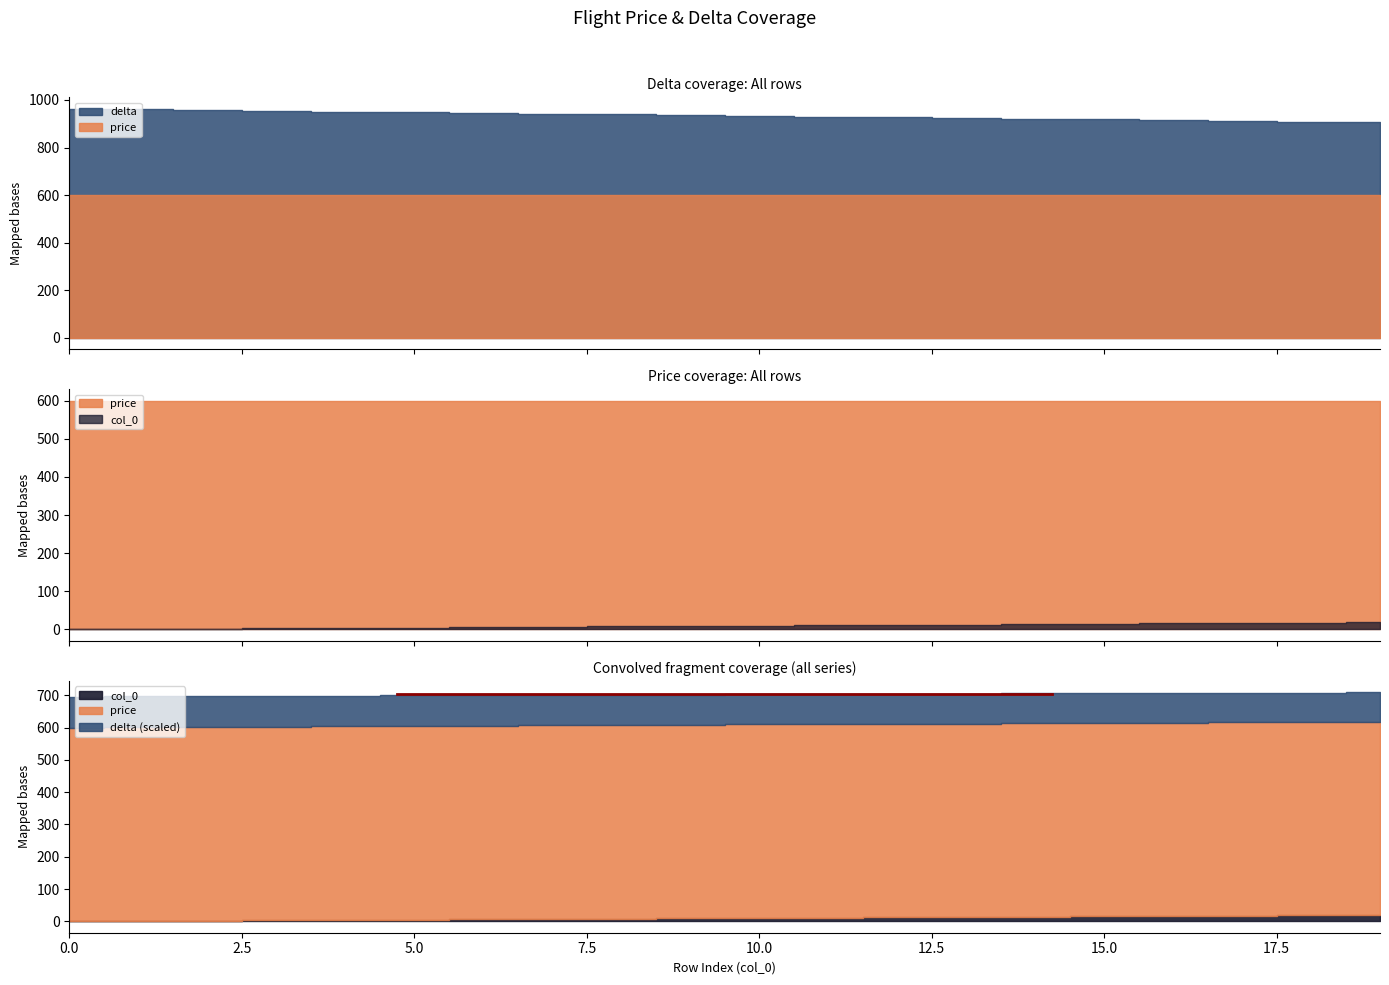

Reading left to right, transcribe all the data shown in this chart.

price: 0=600	1=600	2=600	3=600	4=600	5=600	6=600	7=600	8=600	9=600	10=600	11=600	12=600	13=600	14=600	15=600	16=600	17=600	18=600	19=600
delta: 0=963	1=960	2=957	3=954	4=951	5=948	6=945	7=942	8=939	9=936	10=933	11=930	12=927	13=924	14=921	15=918	16=915	17=912	18=909	19=906
col_0: 0=0	1=1	2=2	3=3	4=4	5=5	6=6	7=7	8=8	9=9	10=10	11=11	12=12	13=13	14=14	15=15	16=16	17=17	18=18	19=19